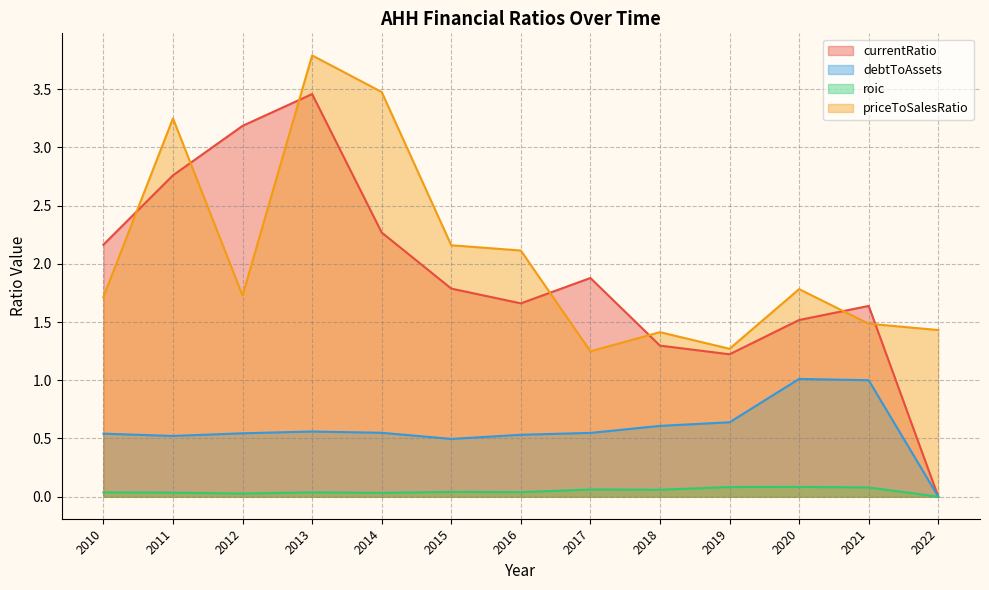

Reading right to left, what are all the values shown in this chart?

currentRatio: 0.0	1.6	1.5	1.2	1.3	1.9	1.7	1.8	2.3	3.5	3.2	2.8	2.2
debtToAssets: 0.0	1.0	1.0	0.6	0.6	0.5	0.5	0.5	0.5	0.6	0.5	0.5	0.5
roic: 0.0	0.1	0.1	0.1	0.1	0.1	0.0	0.0	0.0	0.0	0.0	0.0	0.0
priceToSalesRatio: 1.4	1.5	1.8	1.3	1.4	1.2	2.1	2.2	3.5	3.8	1.7	3.2	1.7